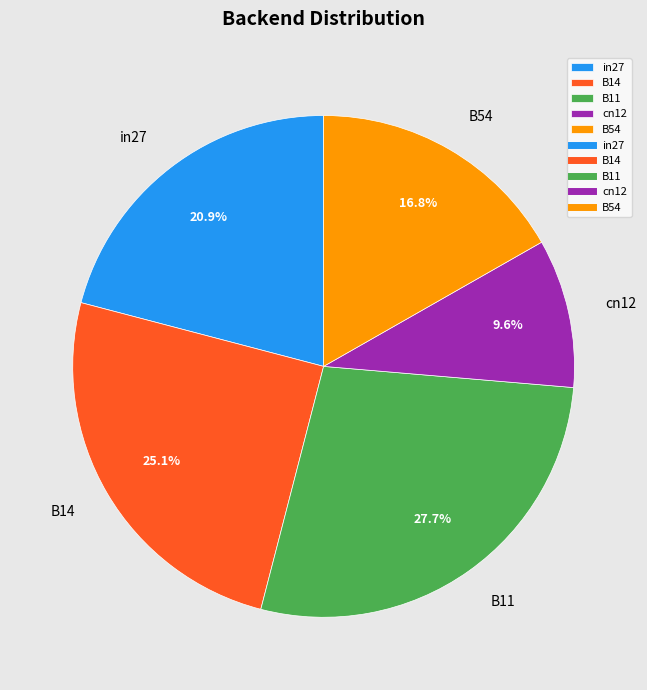

Which category has the smallest portion of the pie?

cn12